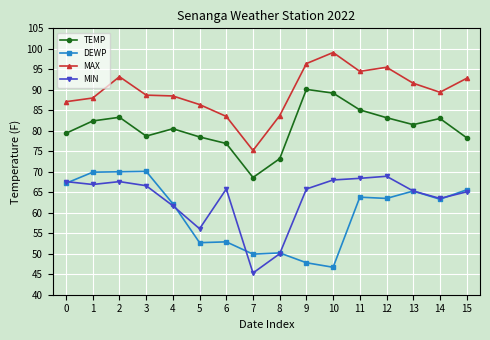

What value does the MAX series have at 1?

88.0